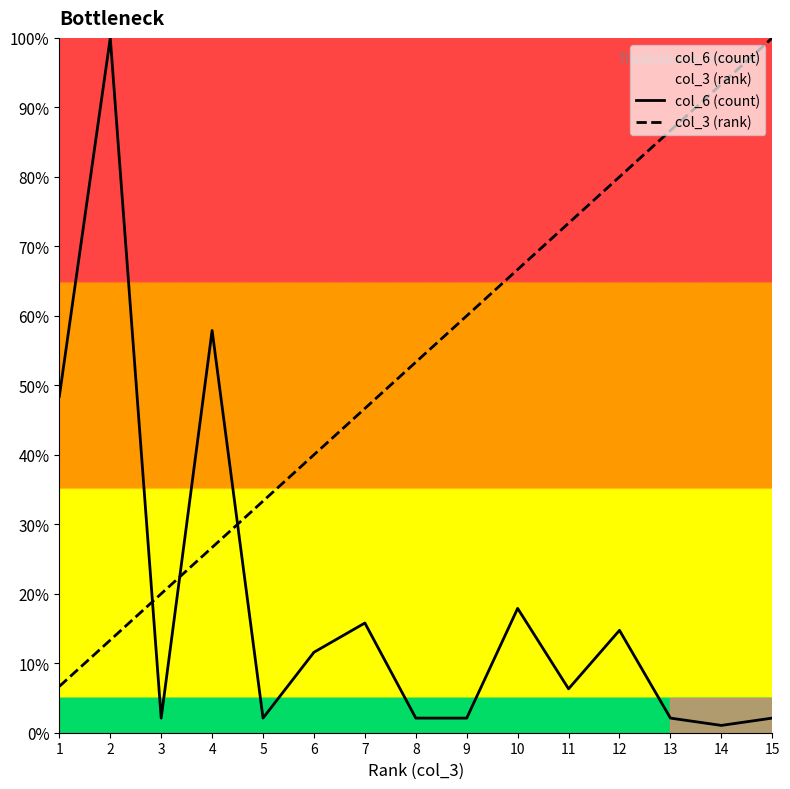

How many data points in col_3 (rank) are less than 53?

7